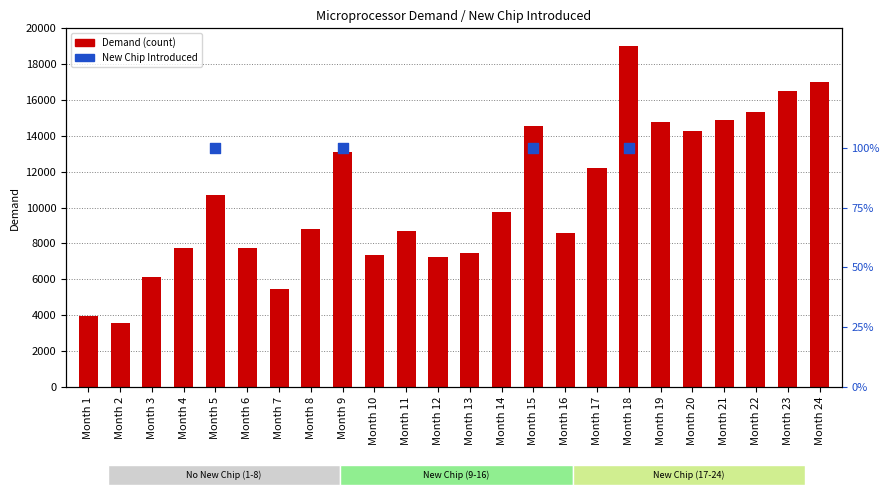

What is the change in value from Month 19 to Month 24?

+2278